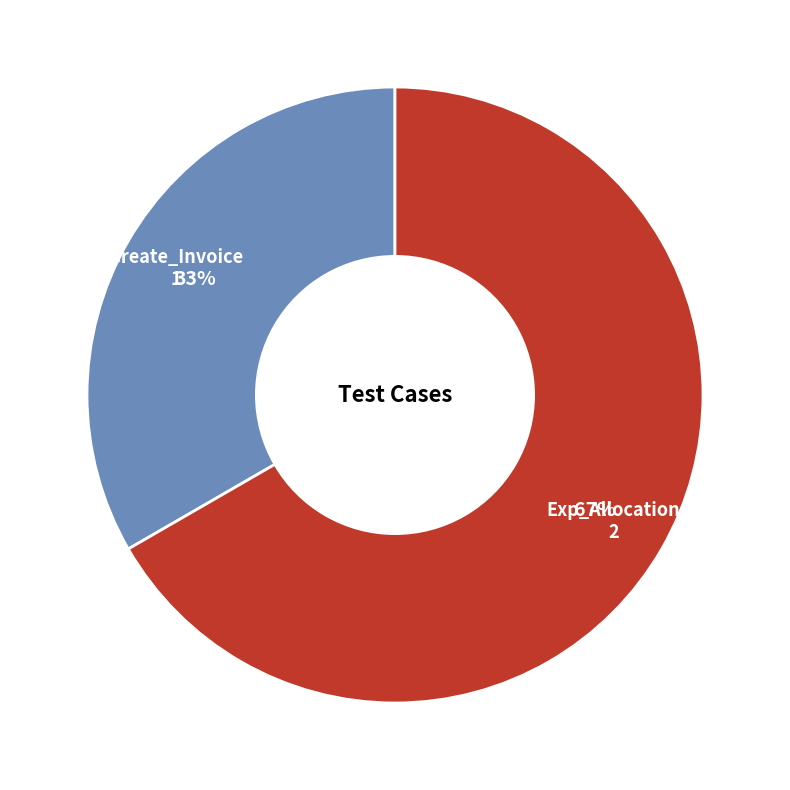

To the nearest percent, what is the average slice percentage?

50%